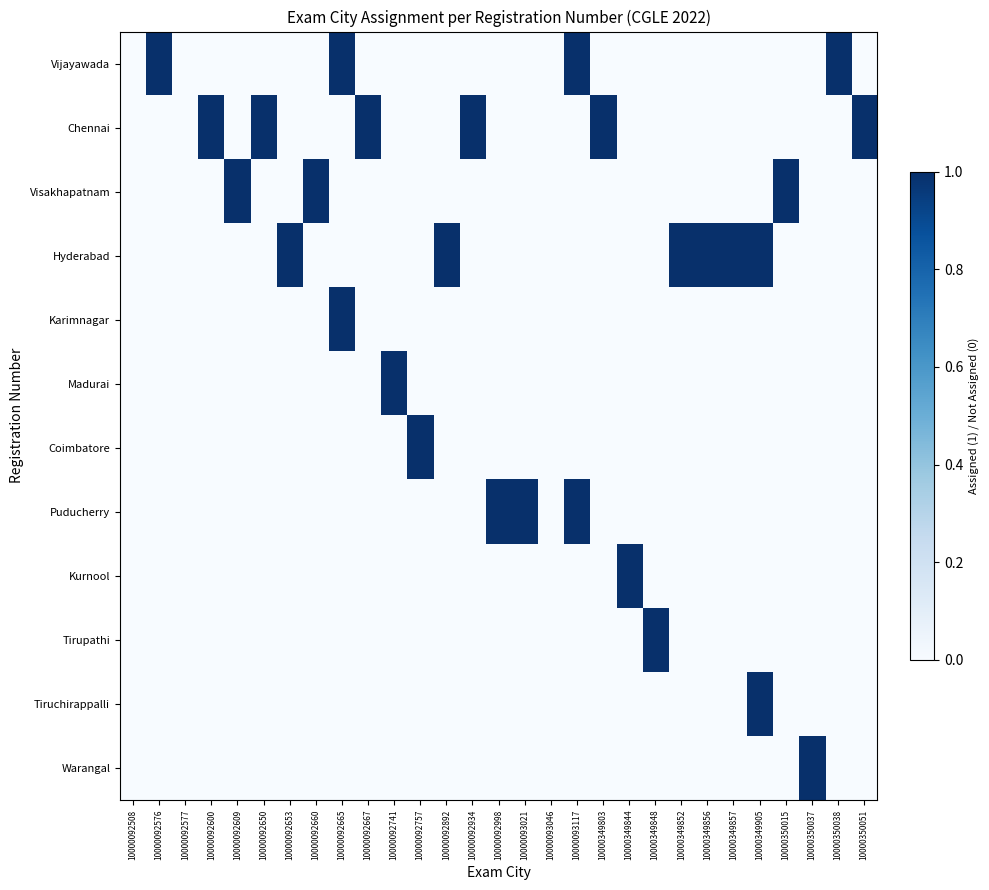

Rank the series at 10000350037 from highest to lowest value.

Warangal, Vijayawada, Chennai, Visakhapatnam, Hyderabad, Karimnagar, Madurai, Coimbatore, Puducherry, Kurnool, Tirupathi, Tiruchirappalli